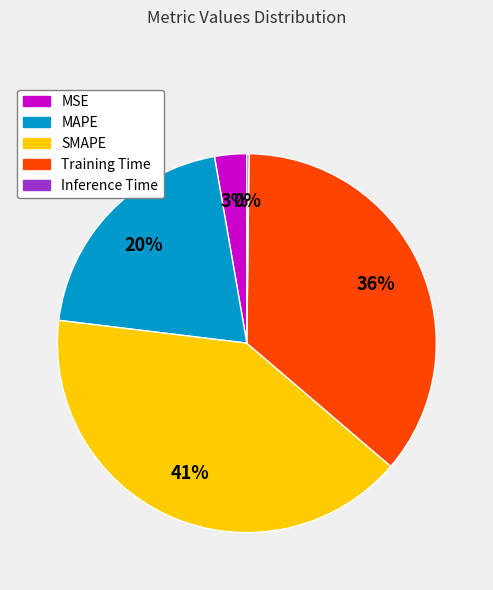

True or false: SMAPE accounts for 49% of the total.

False